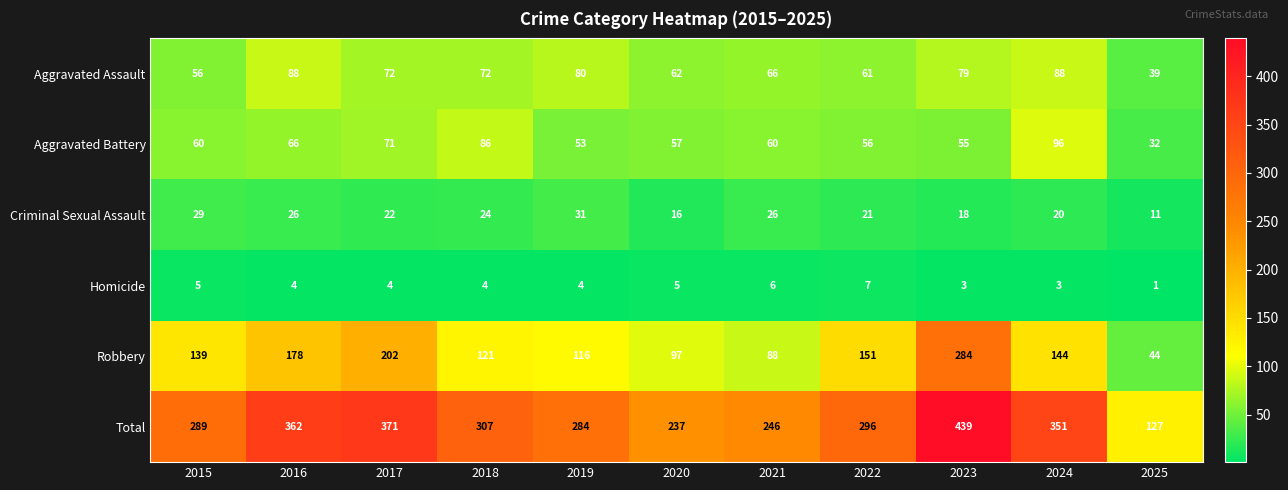

How many series are shown in this chart?

6